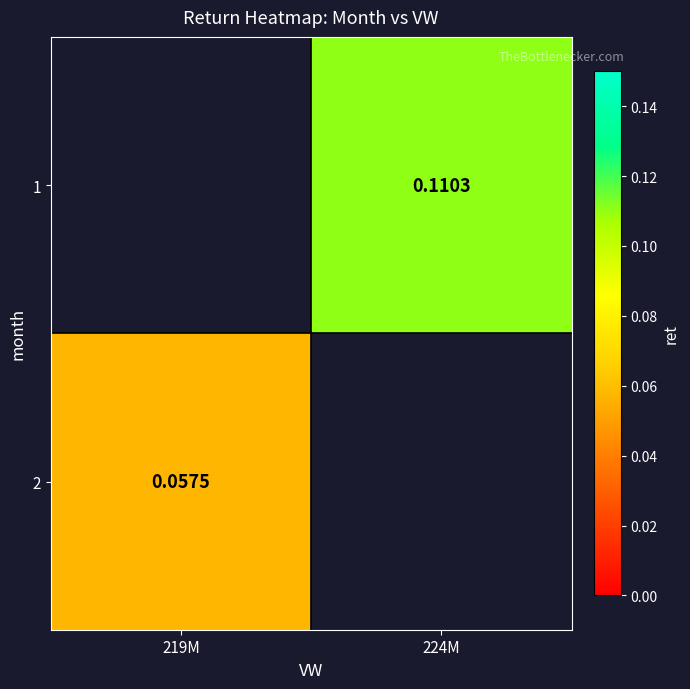

List the series in order of their overall mean, highest first.

1, 2